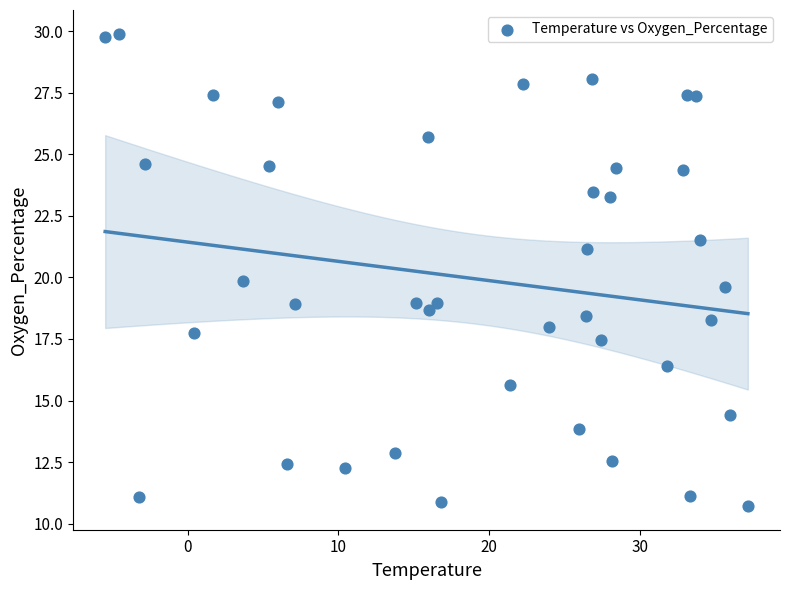

What is the range of X values (max minus min)?

42.7